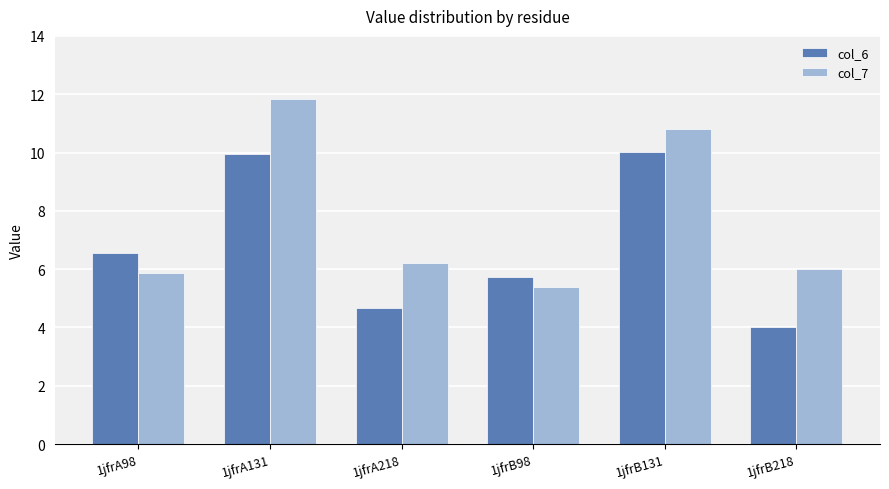

The col_6 series shows 6.5 at 1jfrA98. True or false?

True